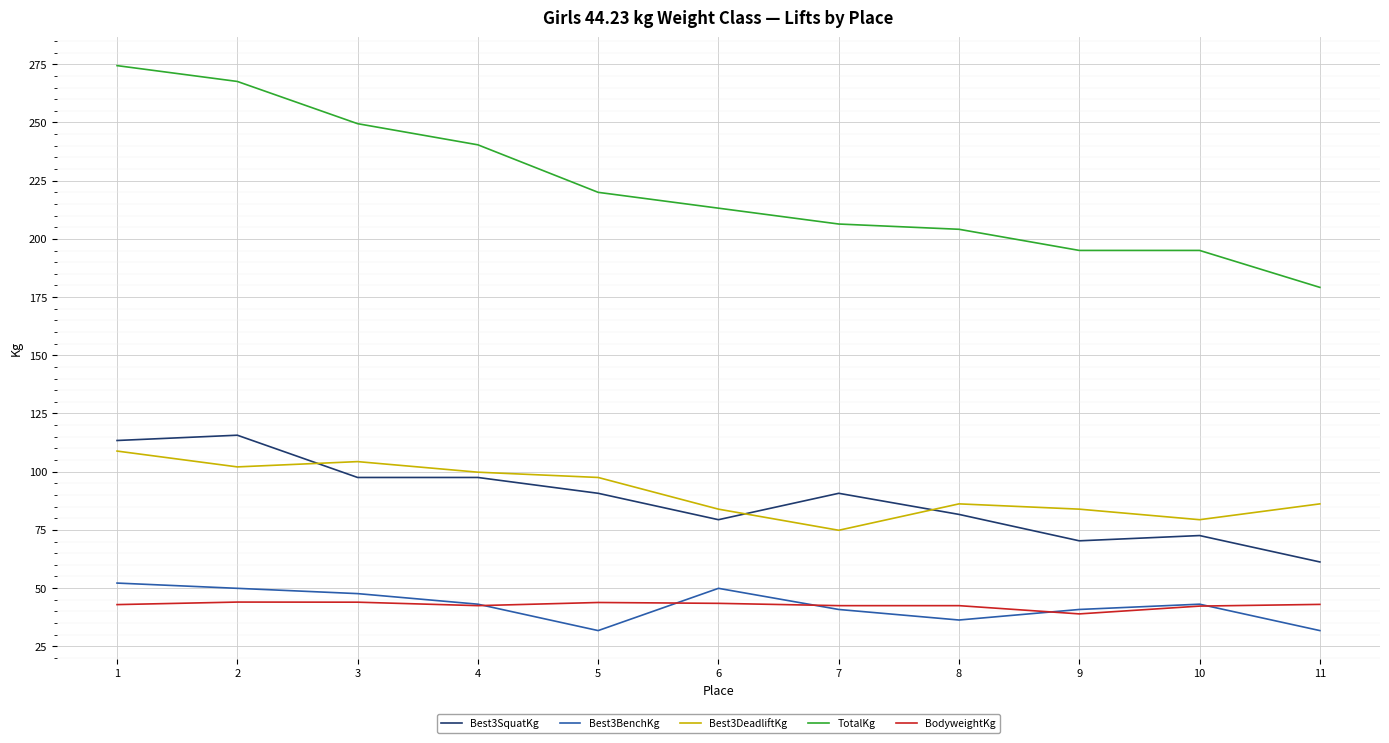

What is the sum of all Best3BenchKg values?

467.2